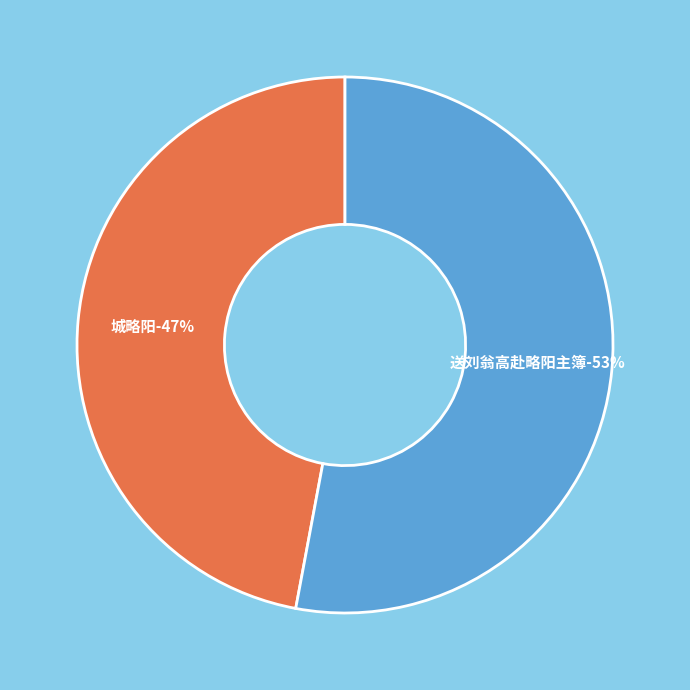

How many slices are in this pie chart?

2